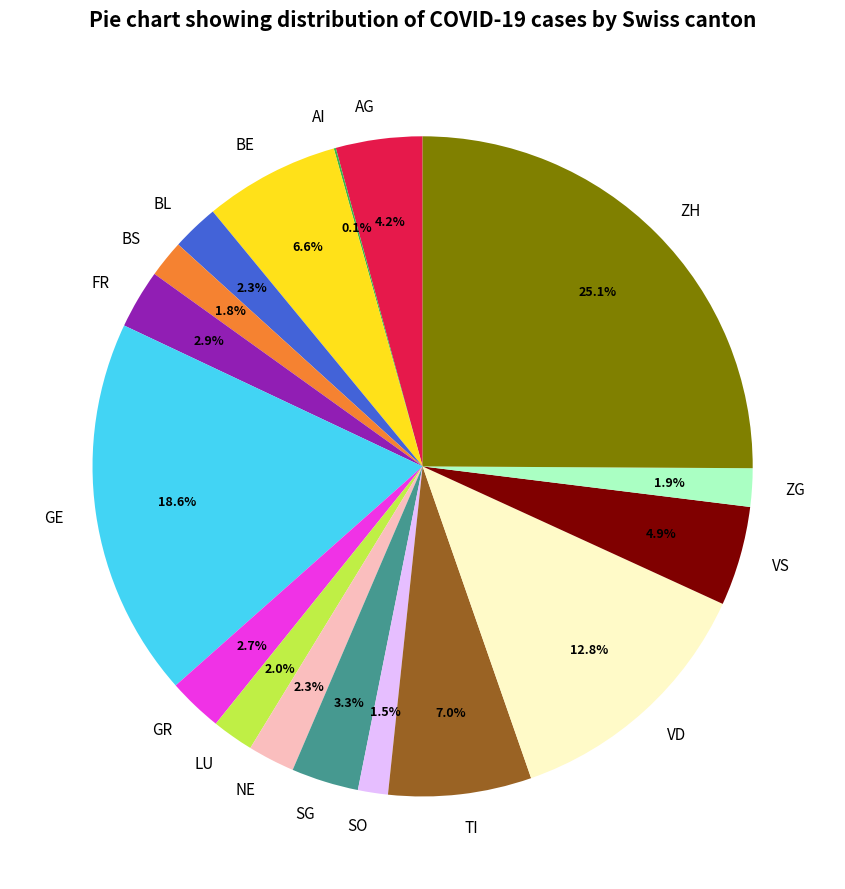

Which has a higher value, BE or AG?

BE